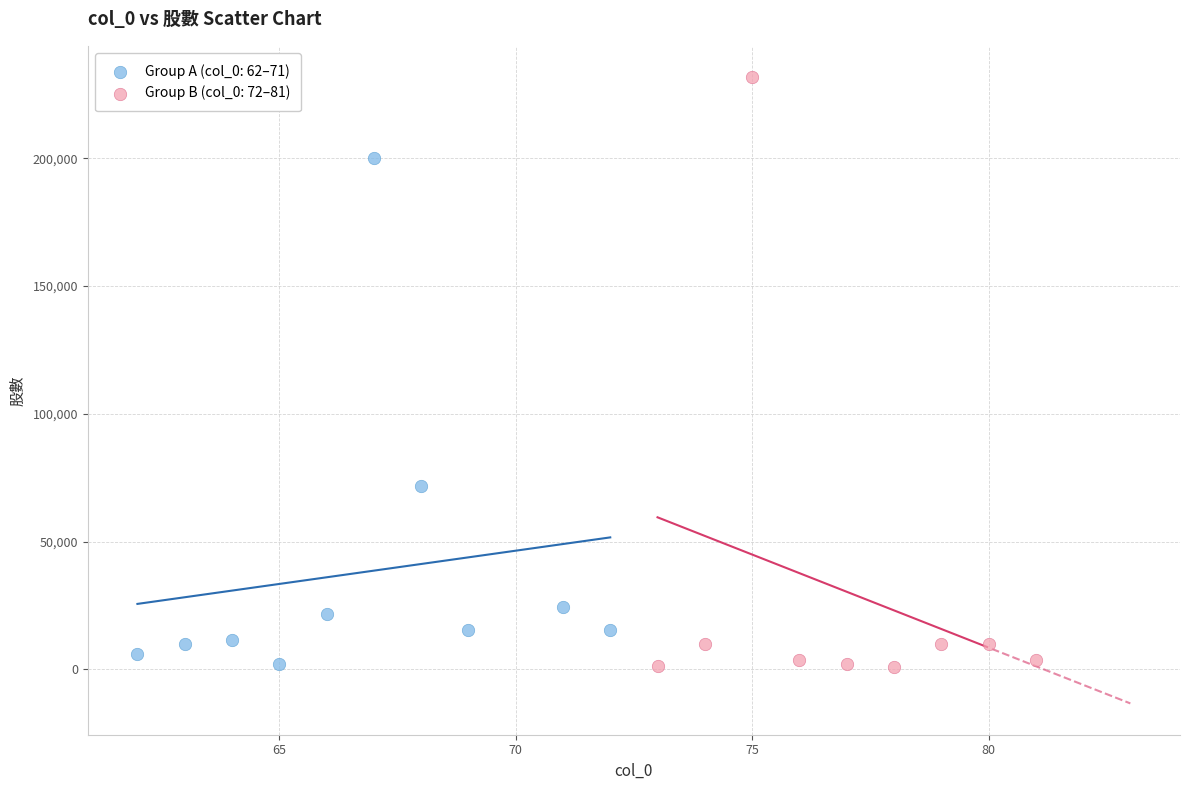

Which series reaches the maximum Y coordinate?

Group B (col_0: 72–81)